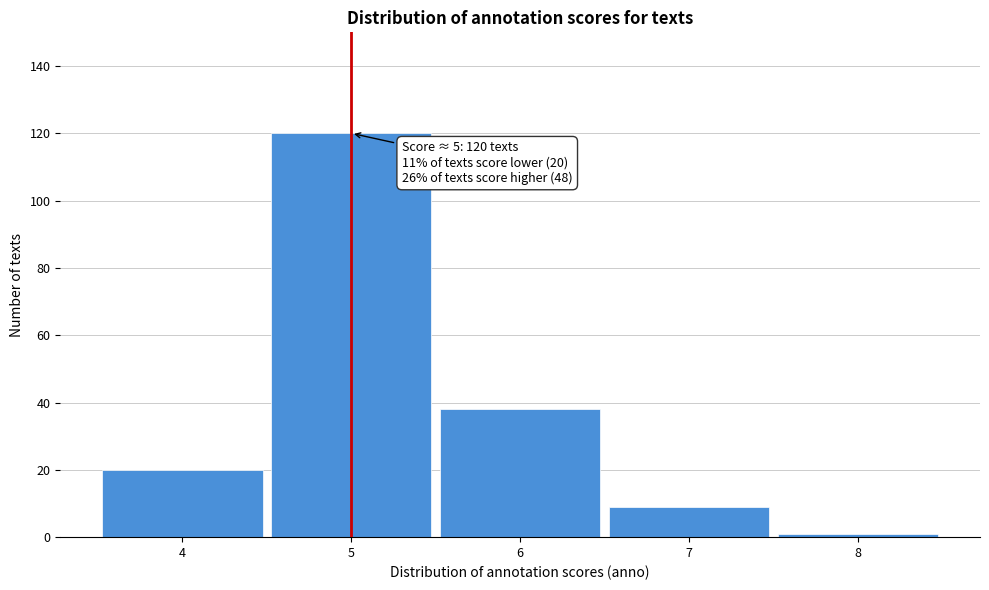

Which range on the x-axis has the tallest bar?

4.5 to 5.5